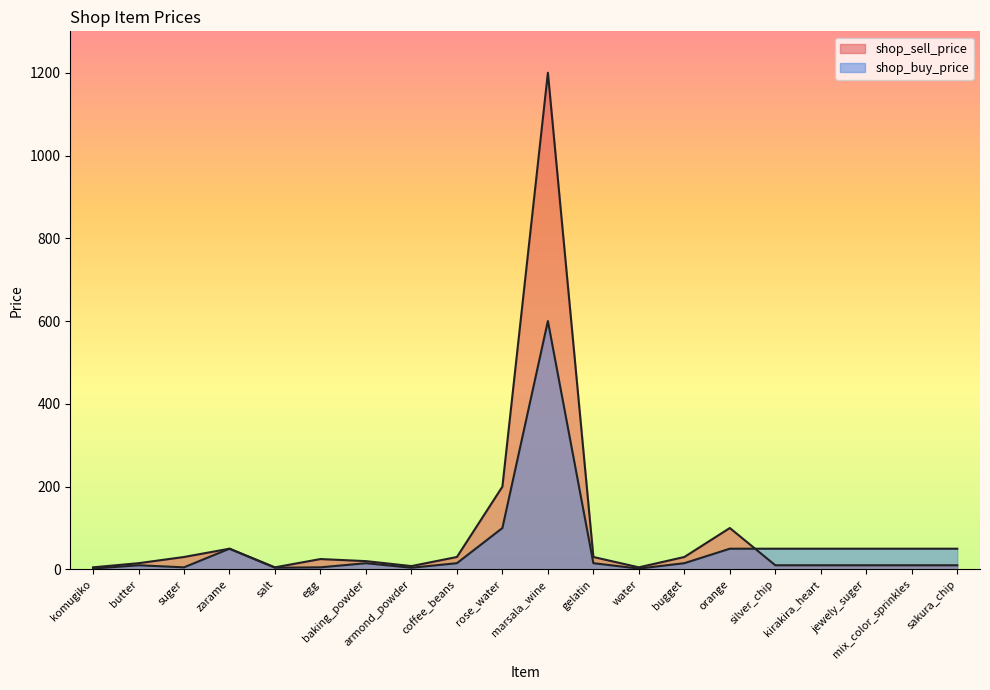

What is the sum of the shop_buy_price values at suger and armond_powder?

9